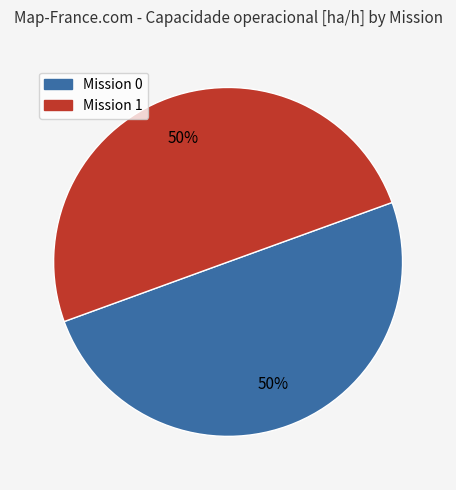

How many slices are in this pie chart?

2